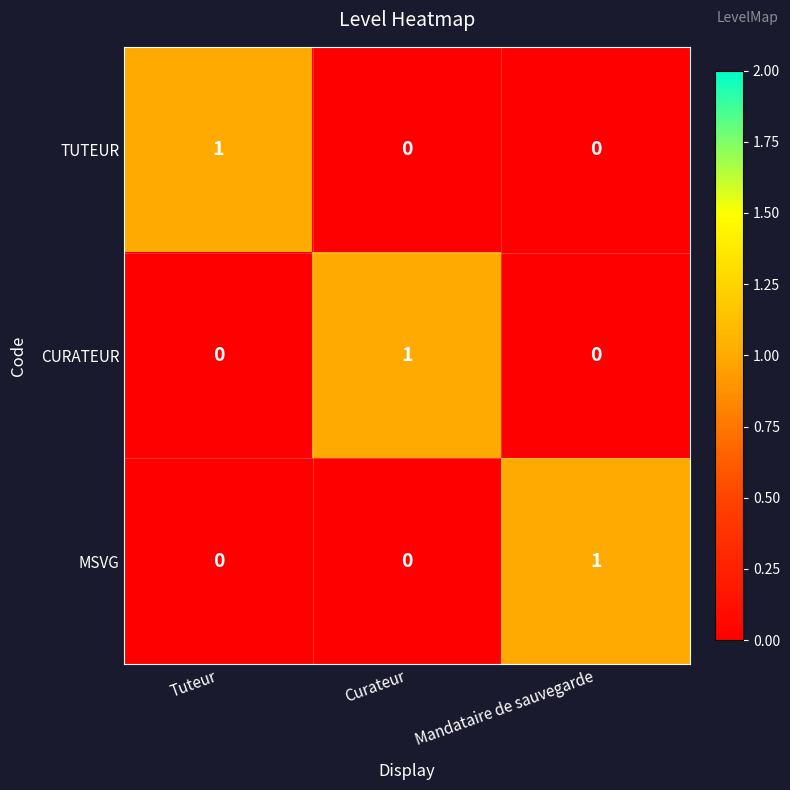

How many TUTEUR values are between 0 and 1?

3